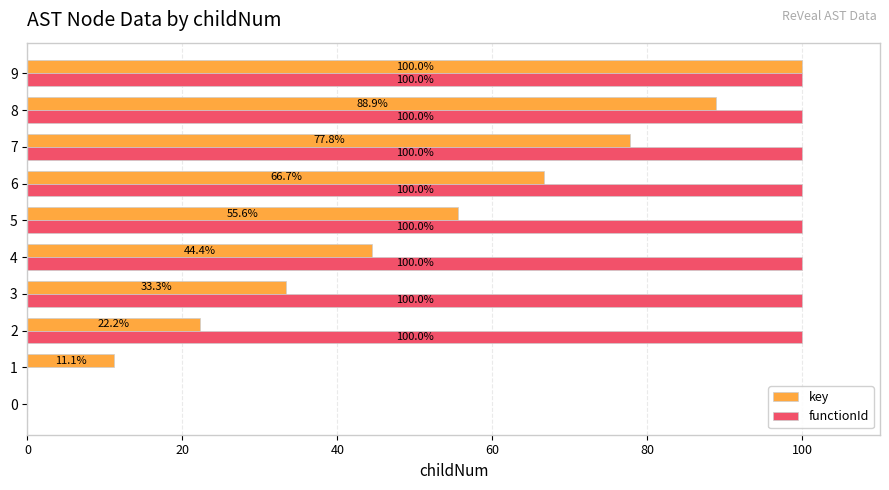

Which series changed the most between 2 and 4?

key